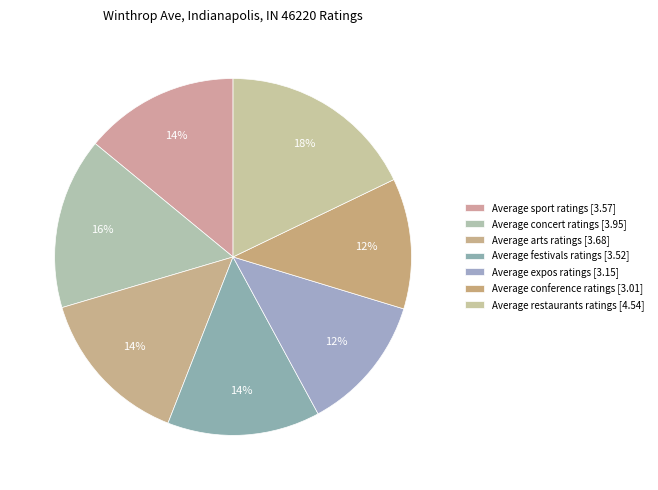

What is the change in value from Average conference ratings to Average restaurants ratings?

+1.5